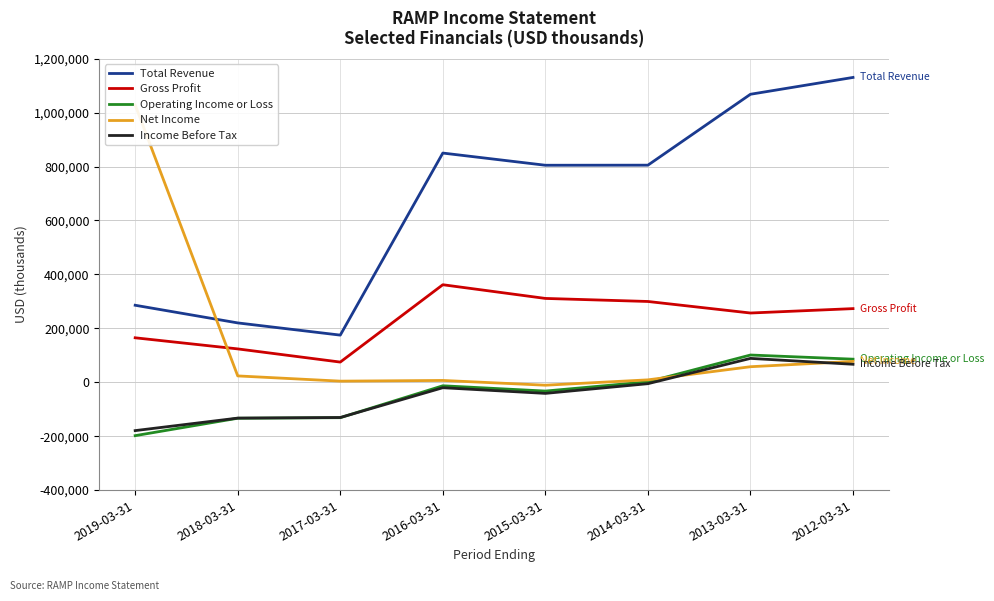

What is the difference between the Net Income values at 2014-03-31 and 2013-03-31?

48700